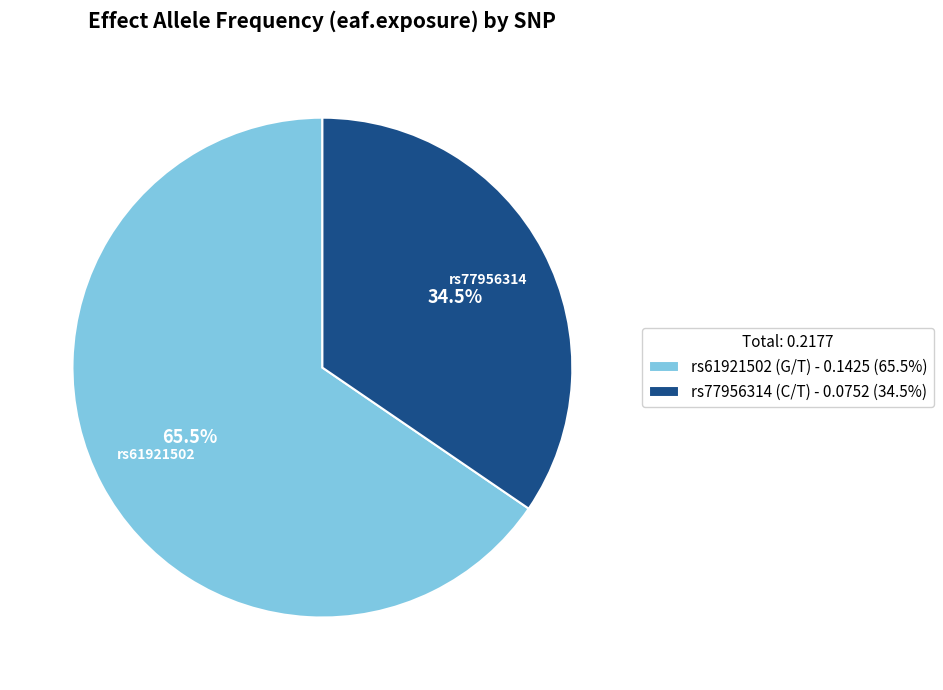

Which slice is the largest?

rs61921502 (G/T)